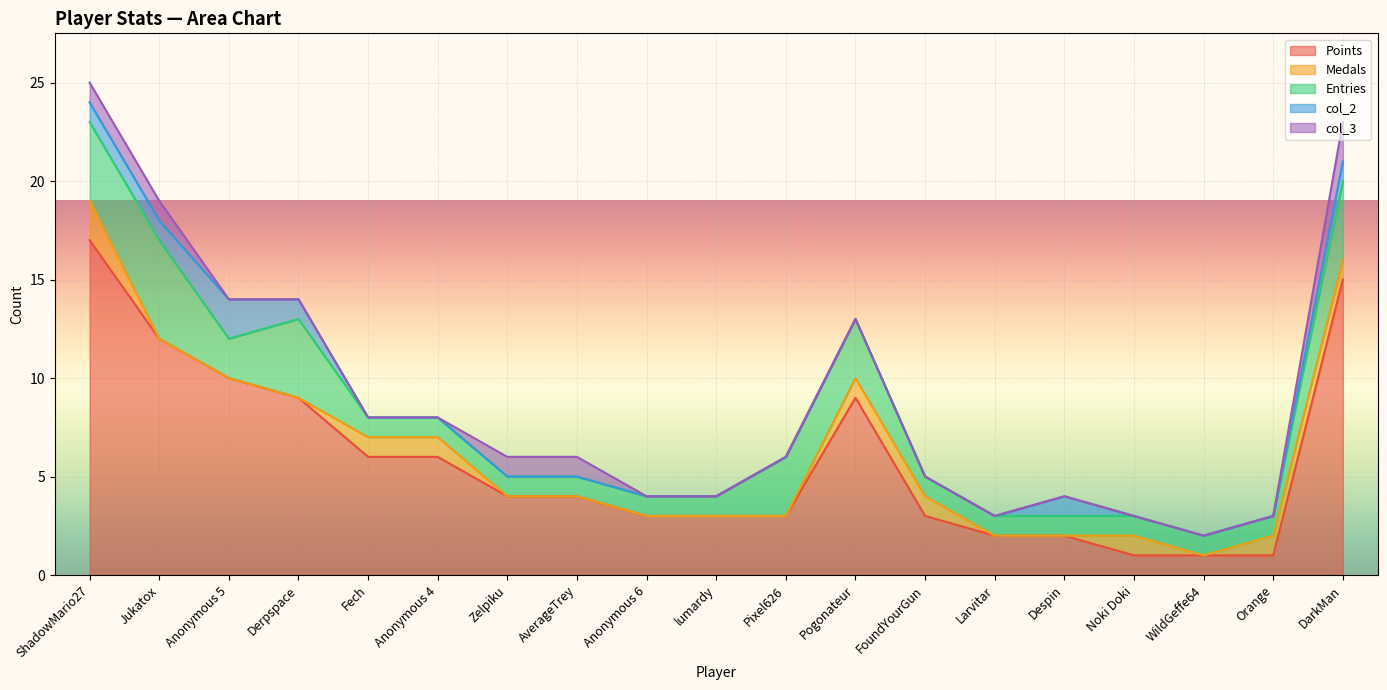

The Entries series shows 1 at Despin. True or false?

True